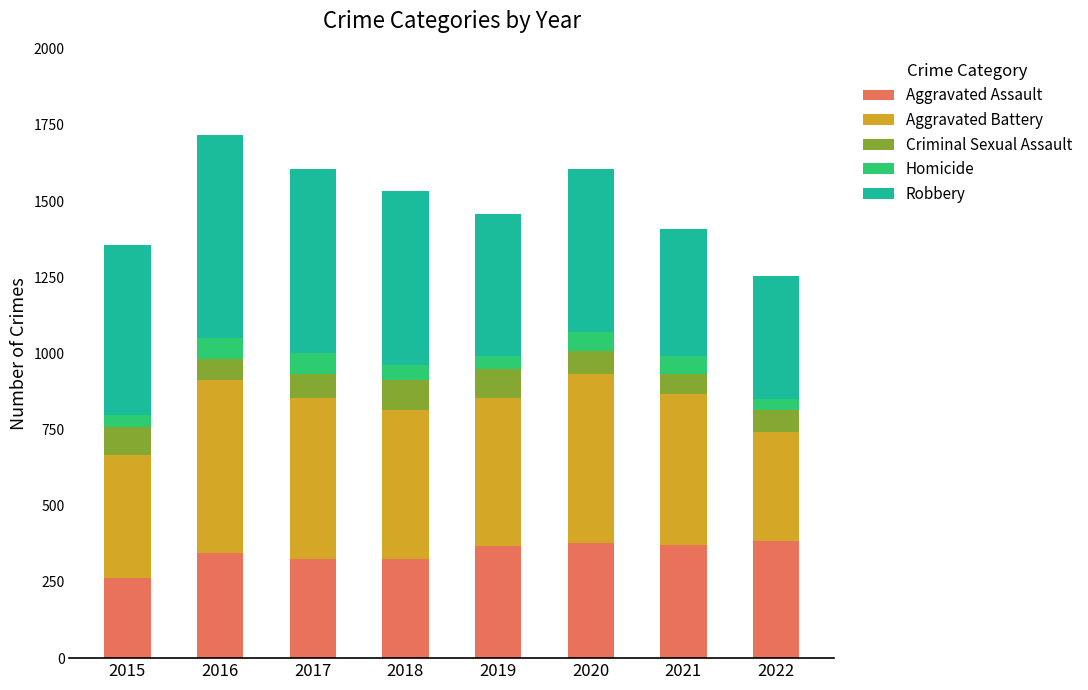

What is the lowest value of the Aggravated Assault series?

262